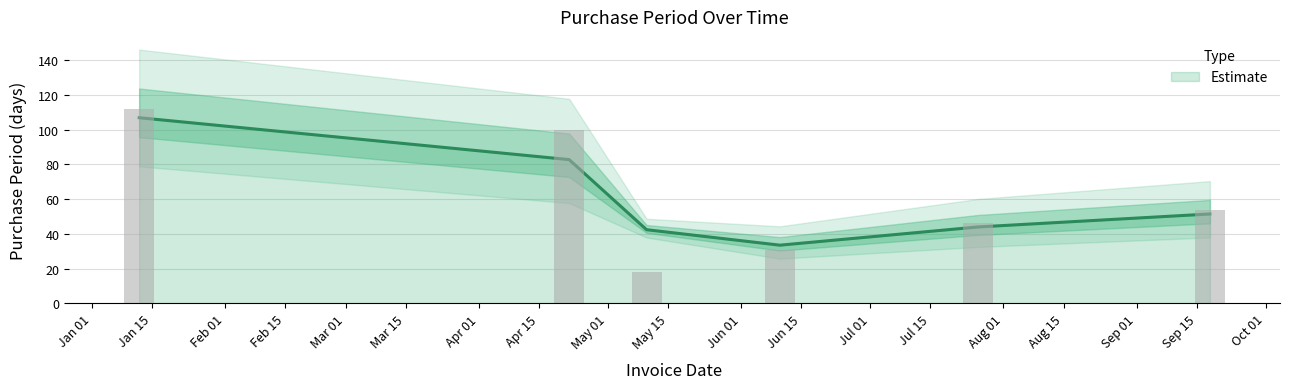

The value at Sep 15 is 54. True or false?

True